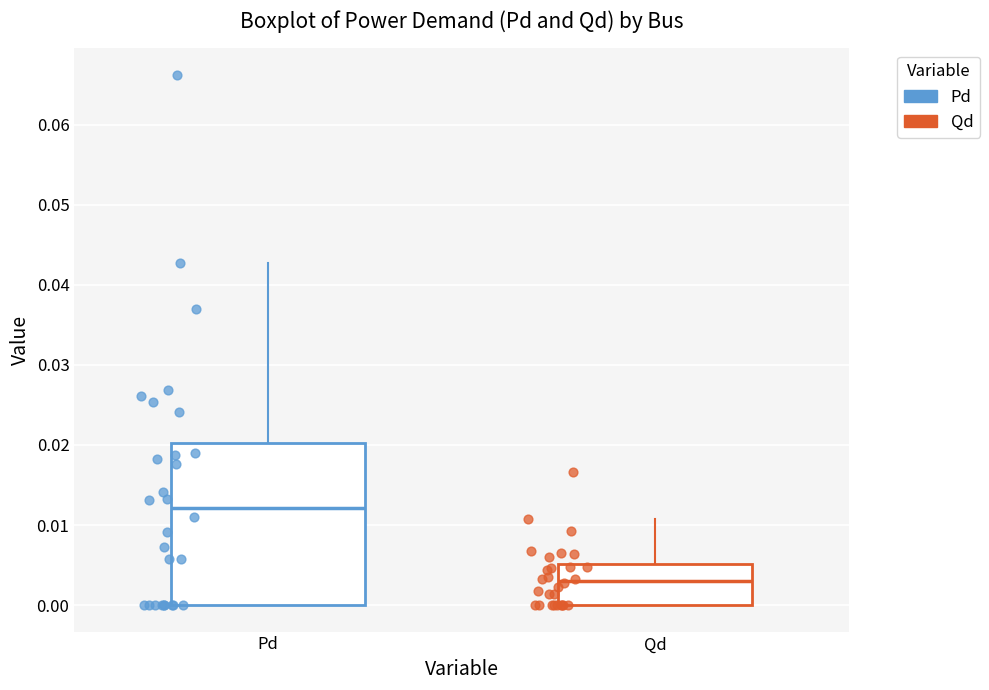

Reading left to right, read every box against the y-axis: the position of its median line, the range the box covers, and the ends of its whiskers. The values are not printed on the chart, so give them approximately, as read against the axis.

Pd: median 0.012, box 0.000 to 0.020, whiskers 0.000 to 0.043
Qd: median 0.003, box 0.000 to 0.005, whiskers 0.000 to 0.011